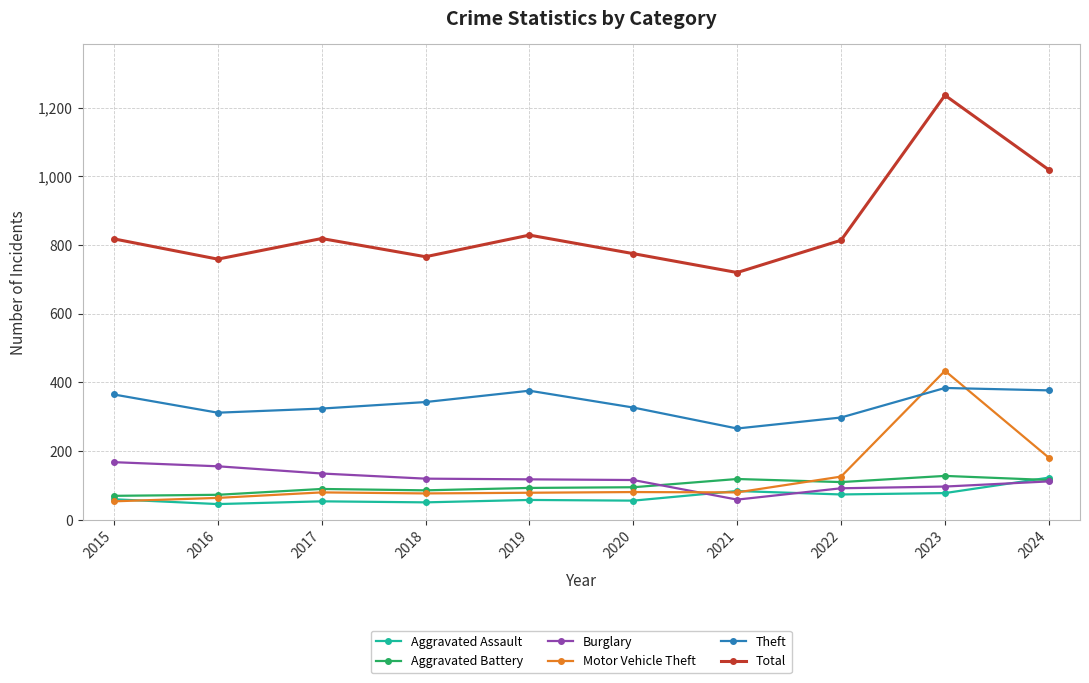

True or false: Total has more than 0 points higher than both neighbors.

True